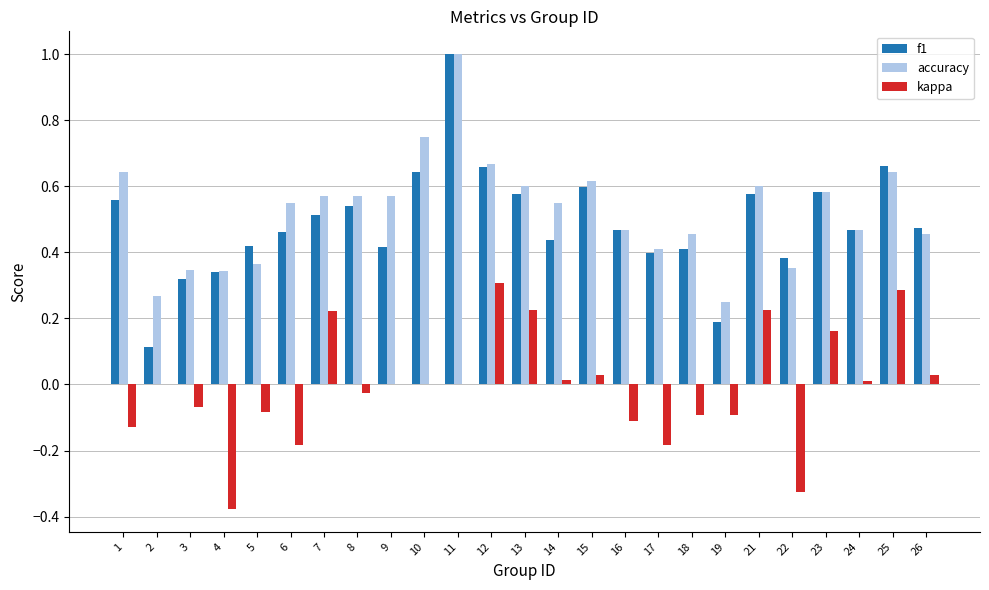

Which category has the highest value in the accuracy series?

11